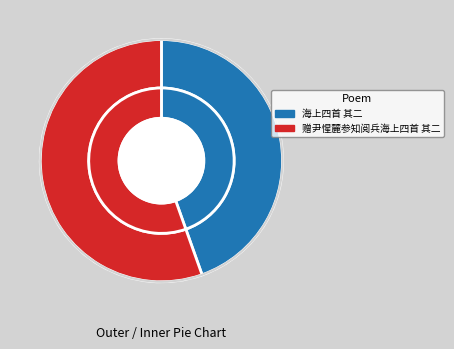

Is it true that 赠尹惺麓参知阅兵海上四首 其二 is 55% of the pie?

True